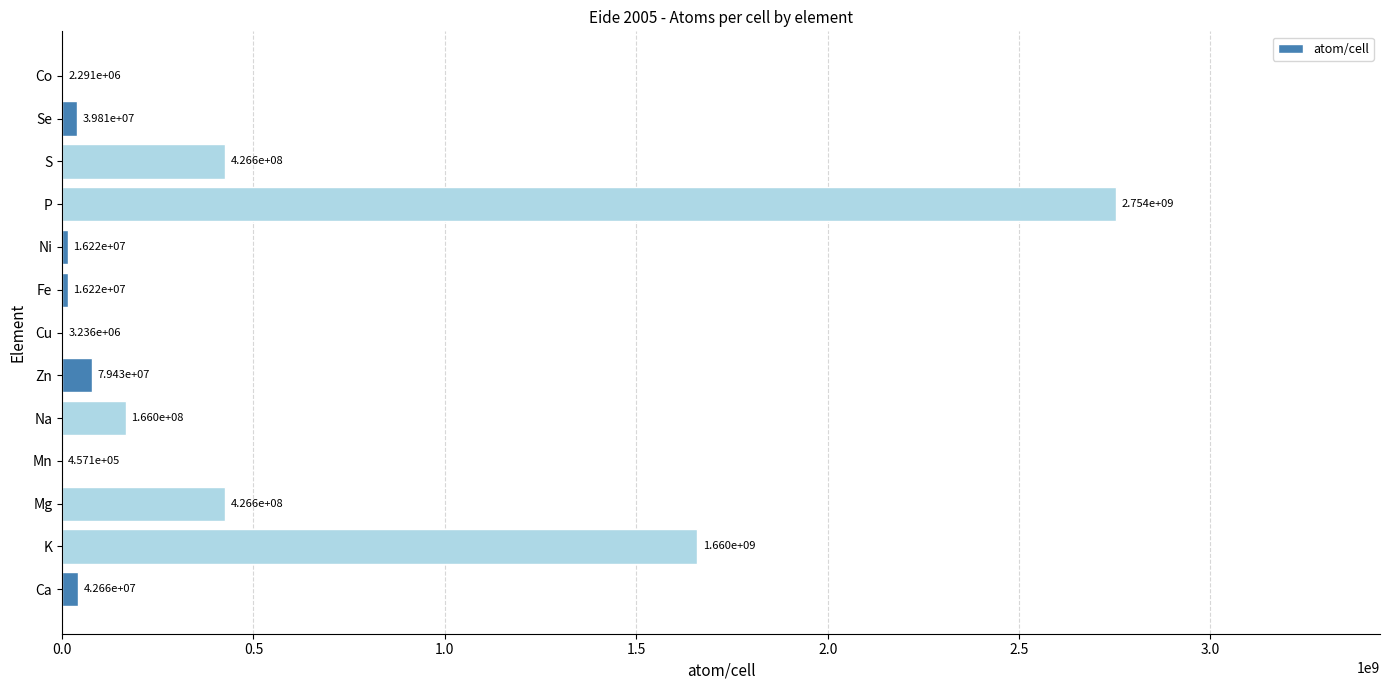

The chart shows a value of 165958690.7 at Na. True or false?

True